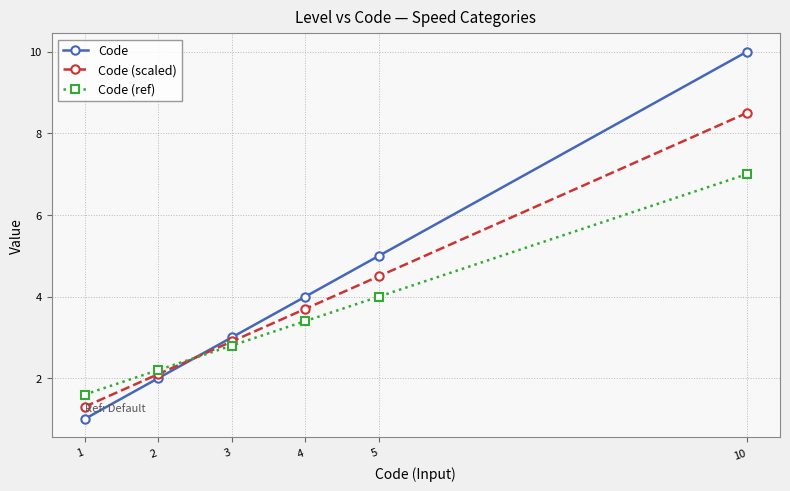

At which label does Code (ref) reach its peak?

10